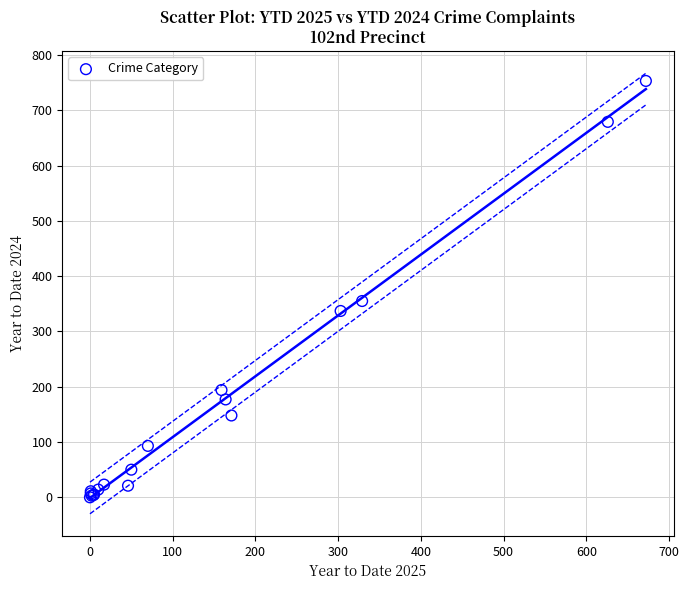

What Y value in the scatter plot is closest to 376?

355